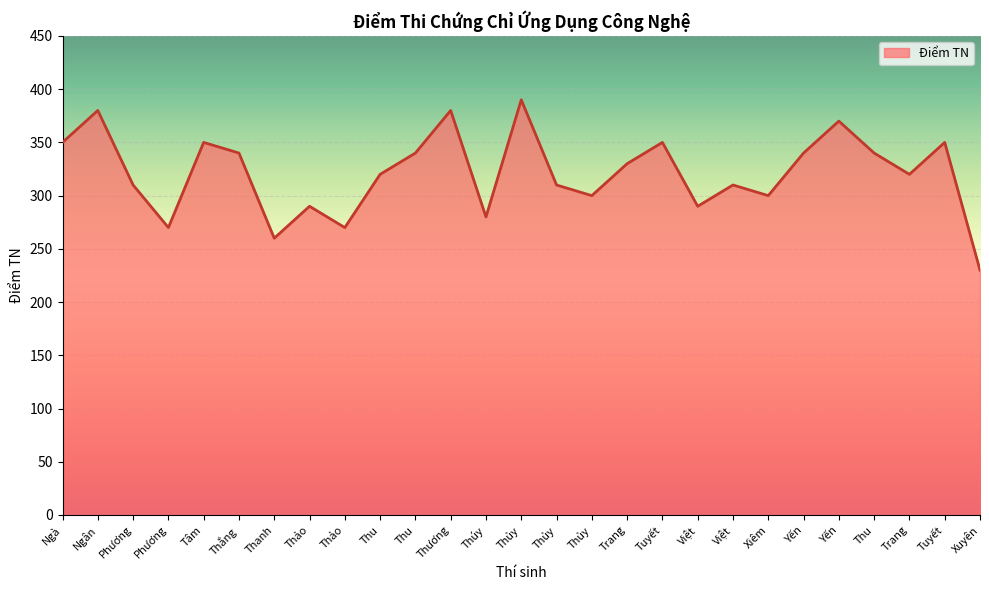

Reading left to right, list all the values displayed in this chart.

350	380	310	270	350	340	260	290	270	320	340	380	280	390	310	300	330	350	290	310	300	340	370	340	320	350	230